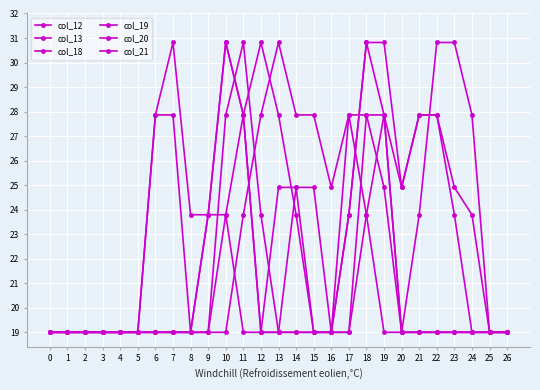

Is this an area chart (filled region under the line)?

No